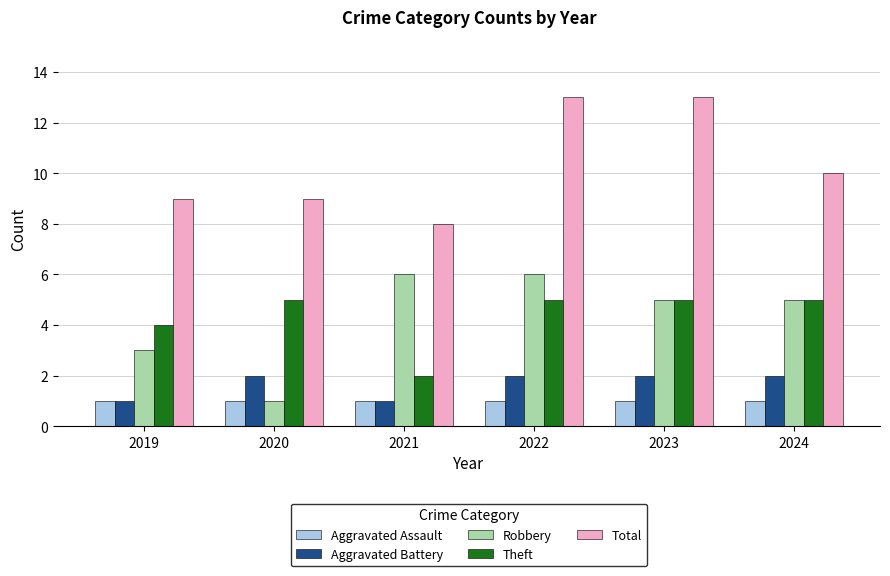

Is it true that Robbery equals 2 at 2022?

False